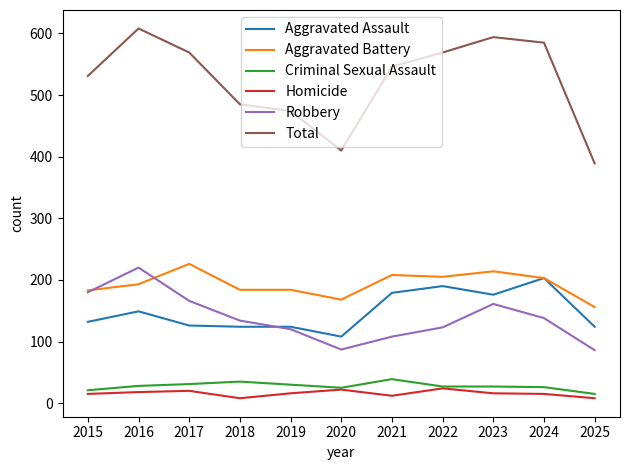

What is the highest value of the Robbery series?

220